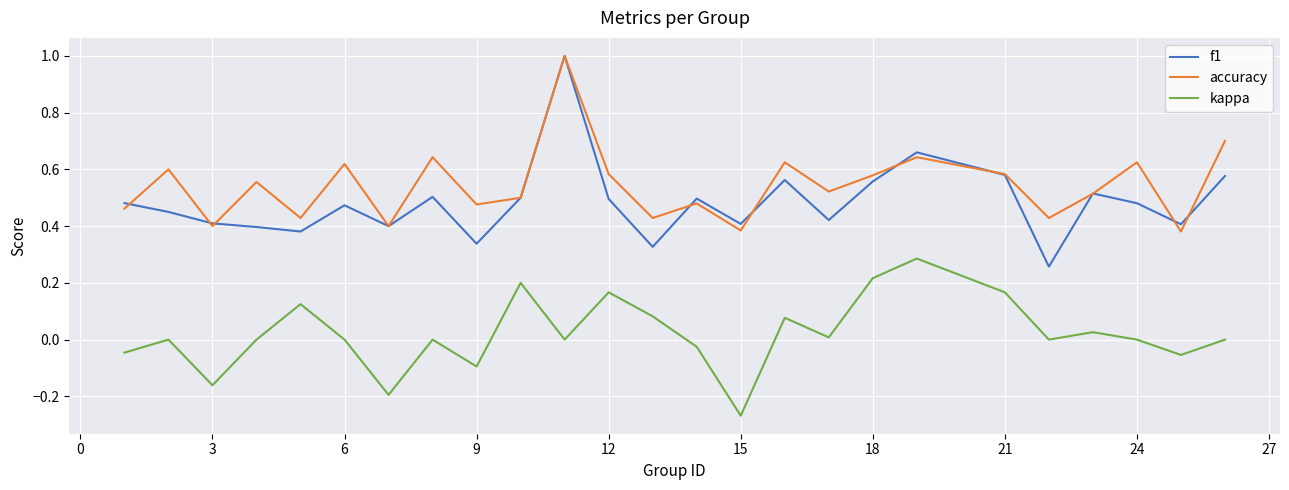

How many lines are shown in the chart?

3